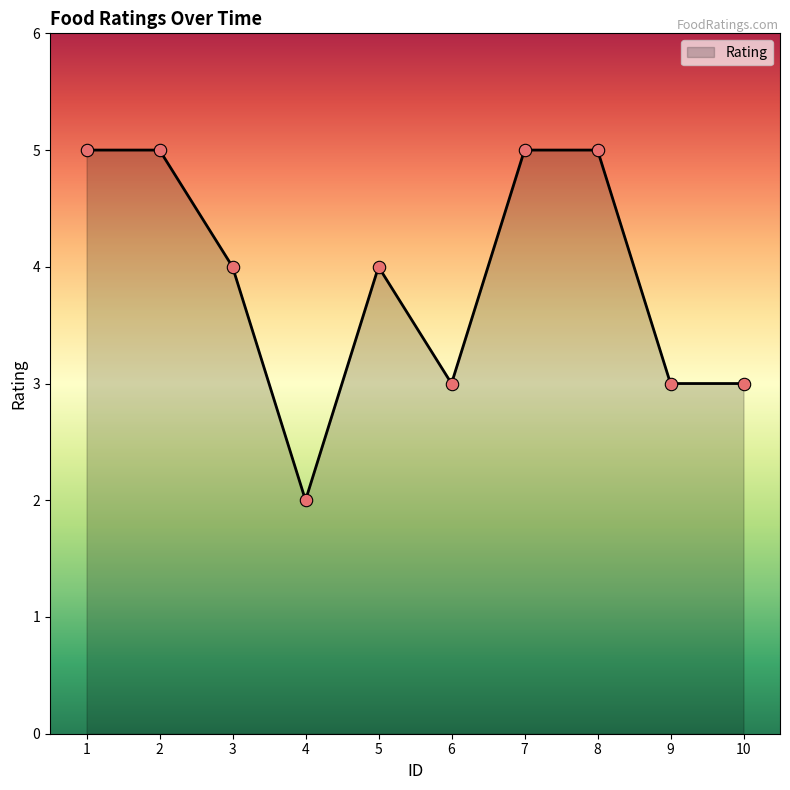

What is the change in value from 5 to 7?

+1